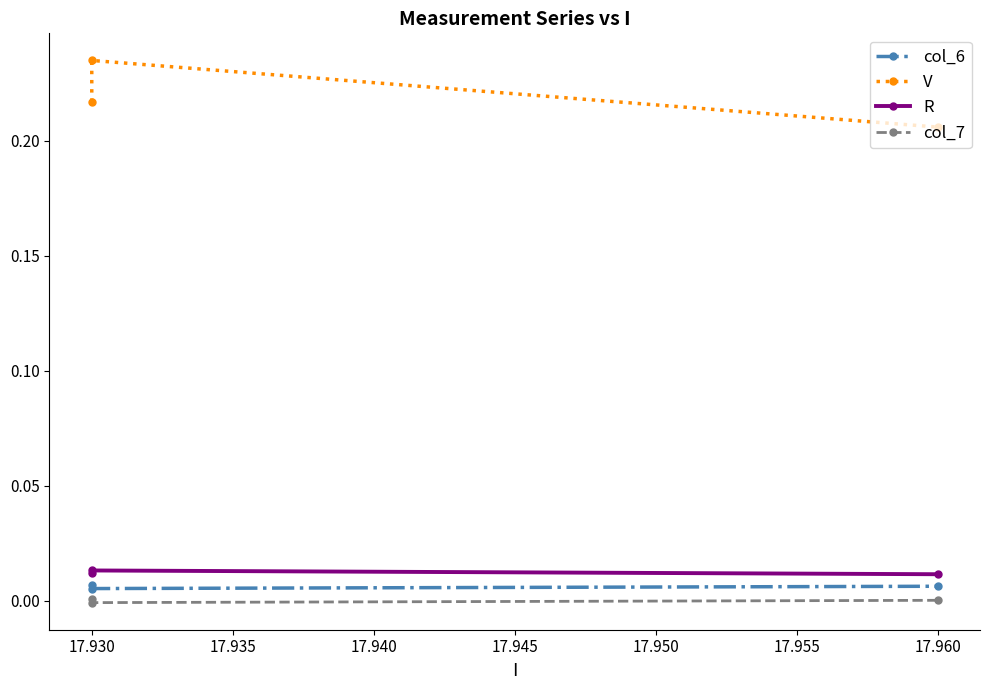

How many negative values does the col_7 series have?

1